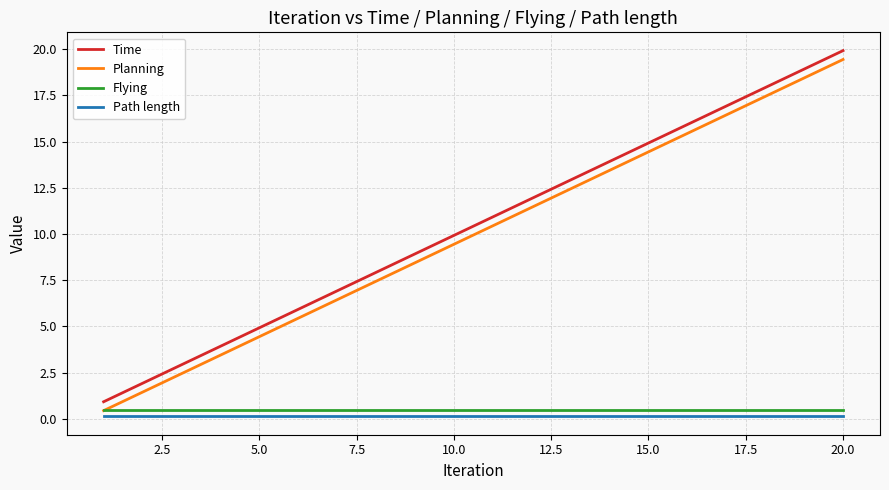

True or false: Time and Planning cross at least once.

False